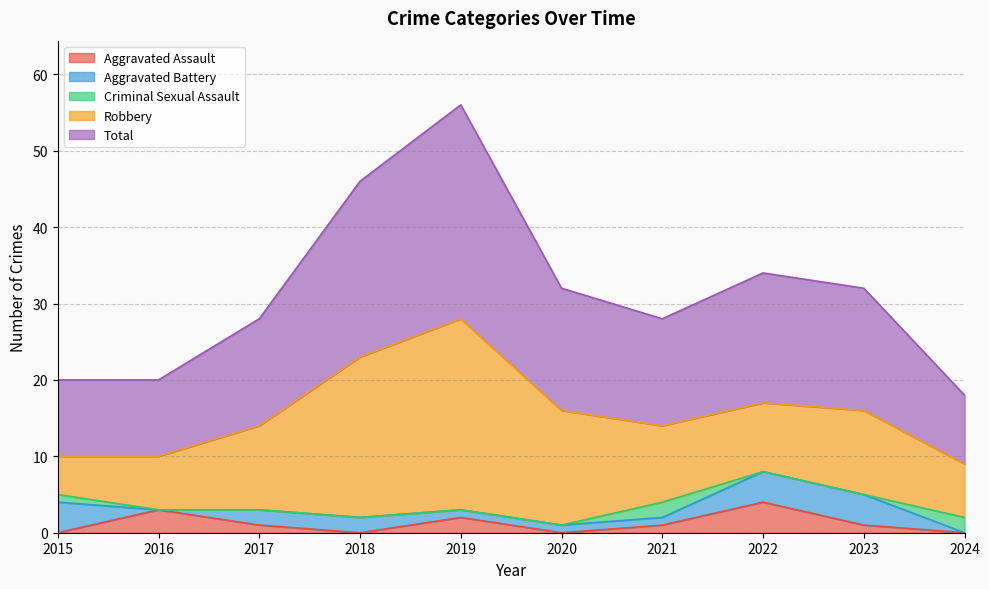

Is it true that Total equals 4 at 2022?

False